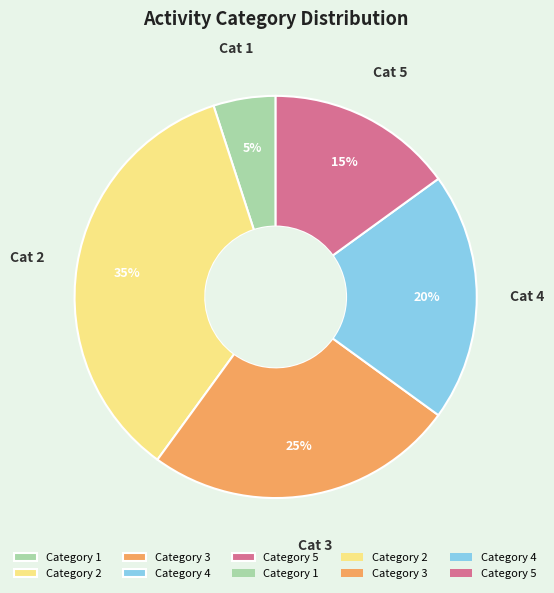

To the nearest percent, what is the difference between the largest and smallest slice percentages?

30%